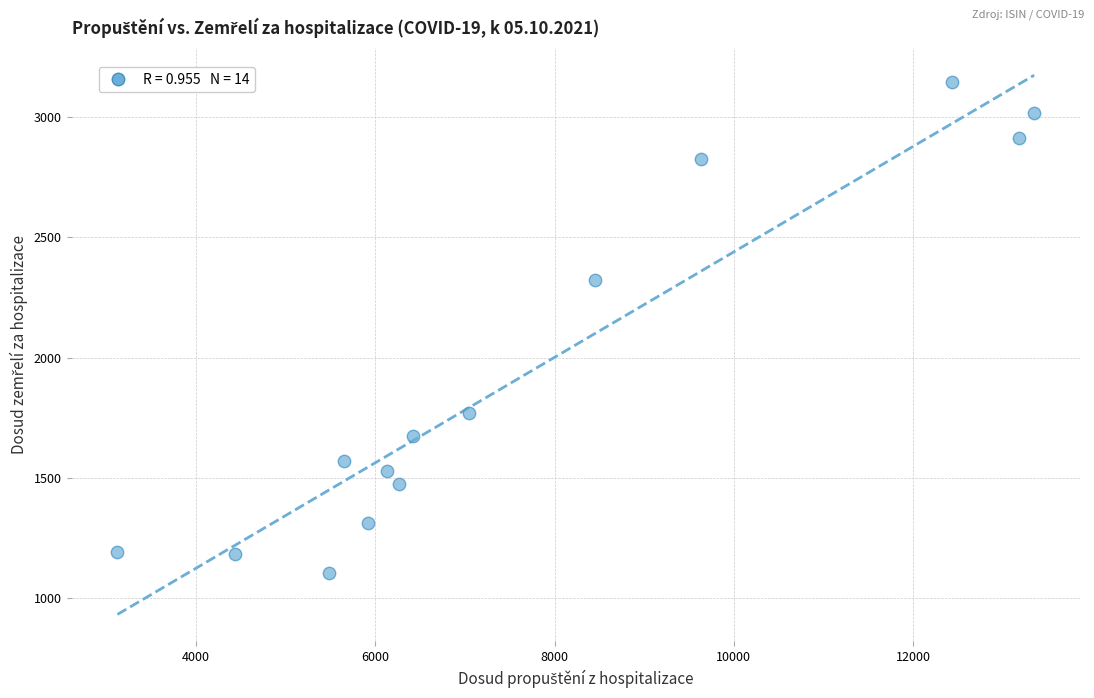

What Y value in the scatter plot is closest to 2124?

2322